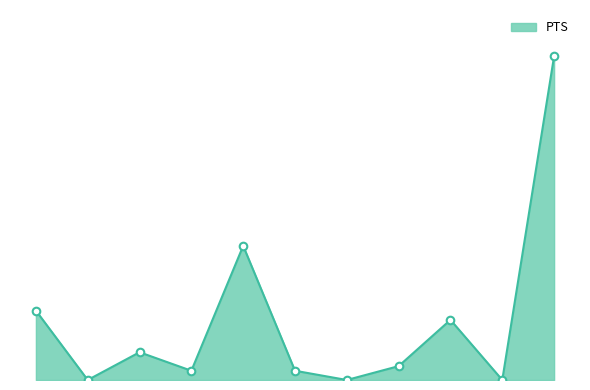

Is this an area chart (filled region under the line)?

Yes